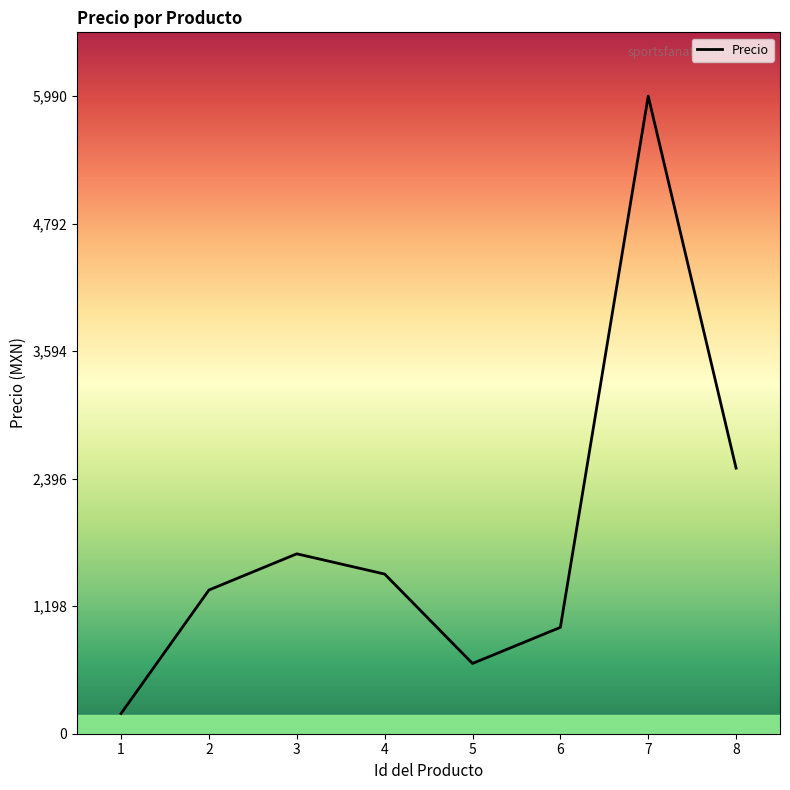

List the labels in order of value, largest first.

7, 8, 3, 4, 2, 6, 5, 1